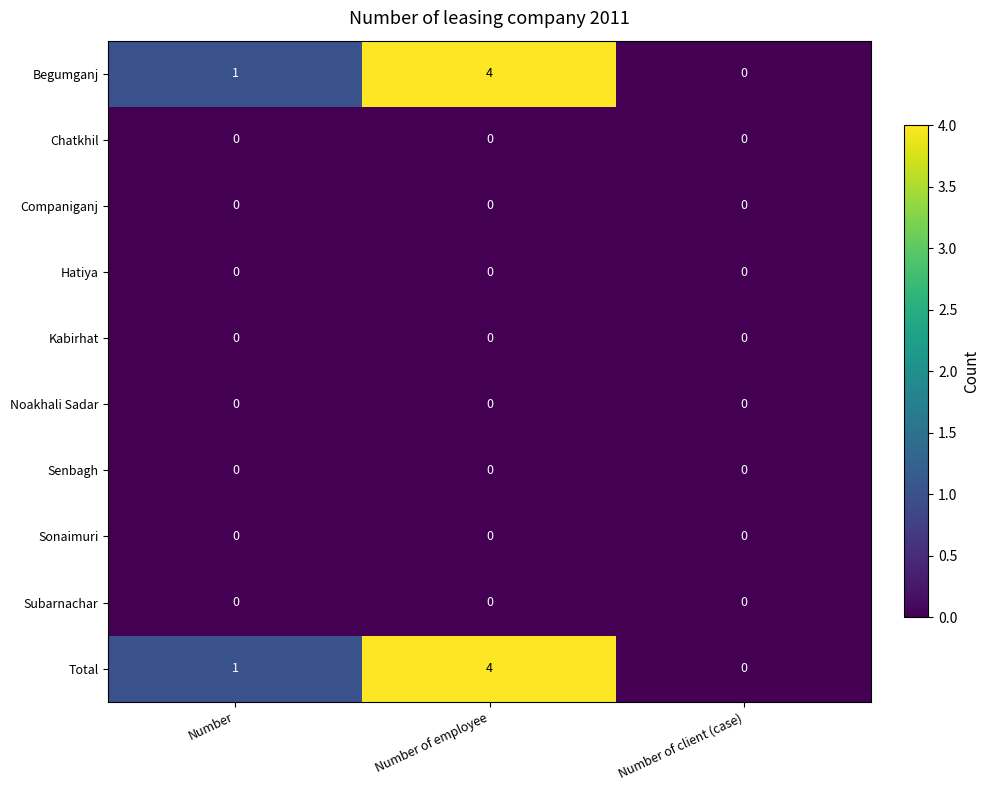

How many data points does each series have?

3